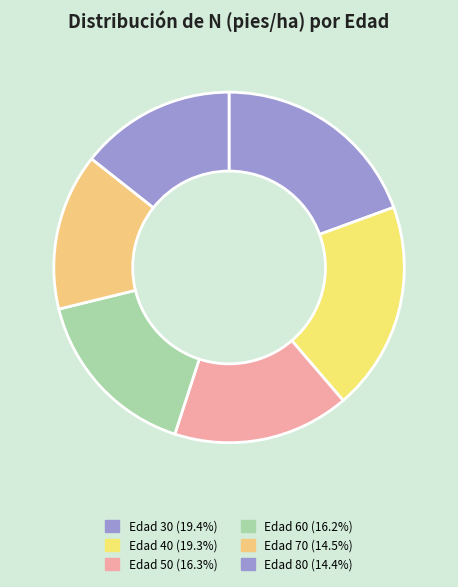

Count the number of slices in the pie.

6